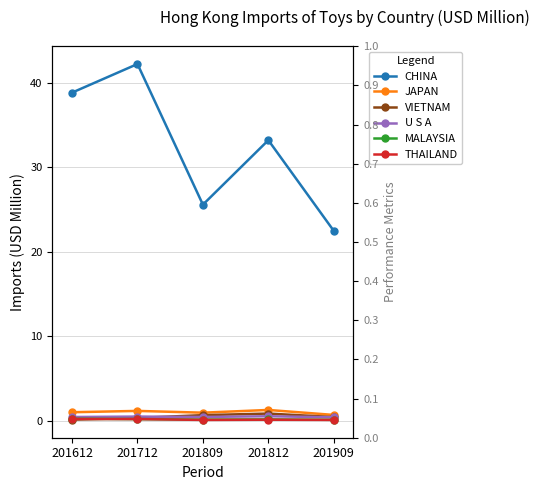

Where is VIETNAM nearest to the value 0?

201612